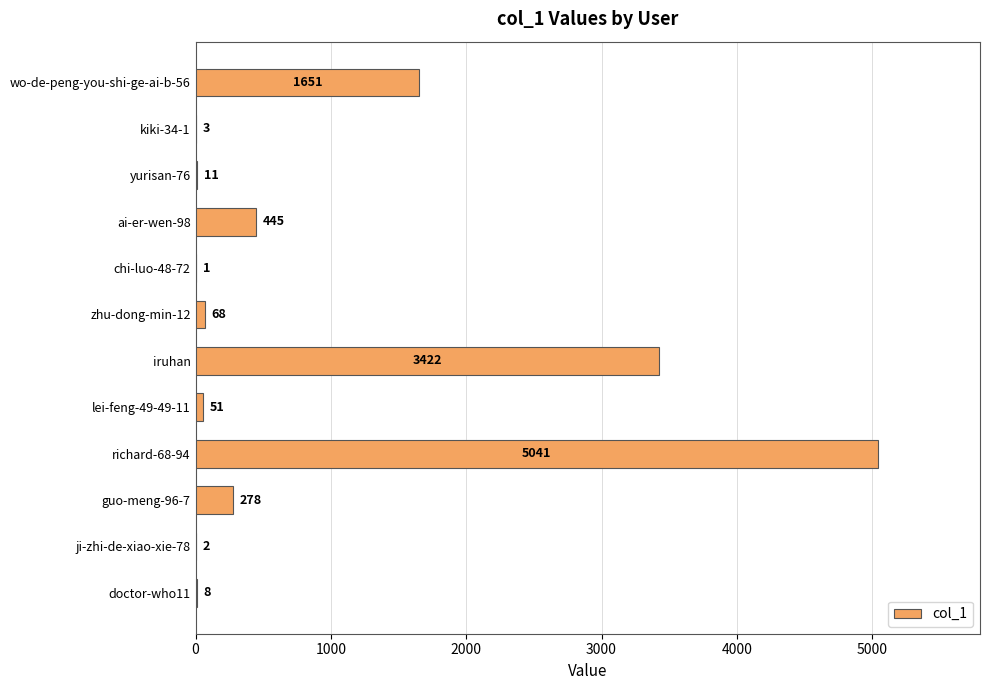

What is the approximate value at wo-de-peng-you-shi-ge-ai-b-56, to the nearest 50?

1650